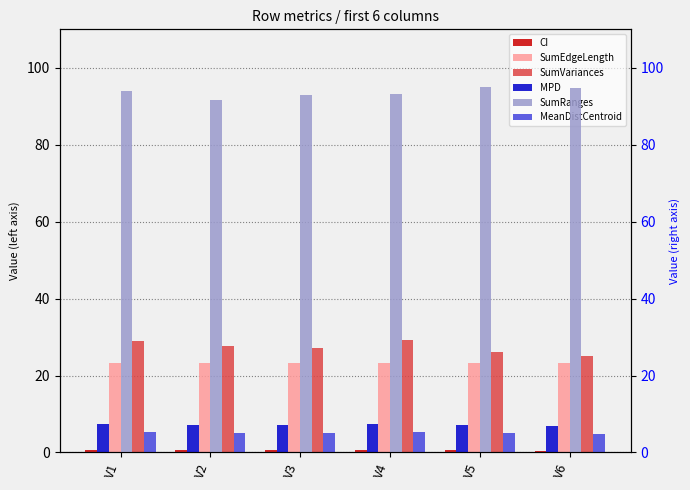

Rank the series at V5 from lowest to highest value.

CI, MeanDistCentroid, MPD, SumEdgeLength, SumVariances, SumRanges